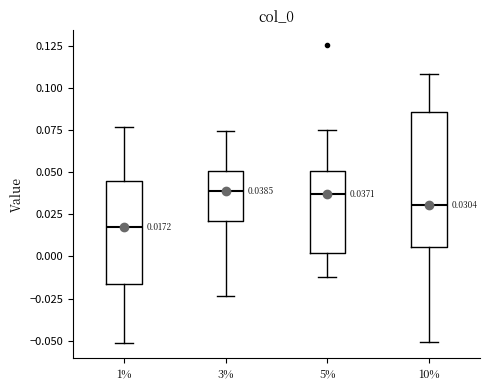

Which box's median line is the lowest?

1%